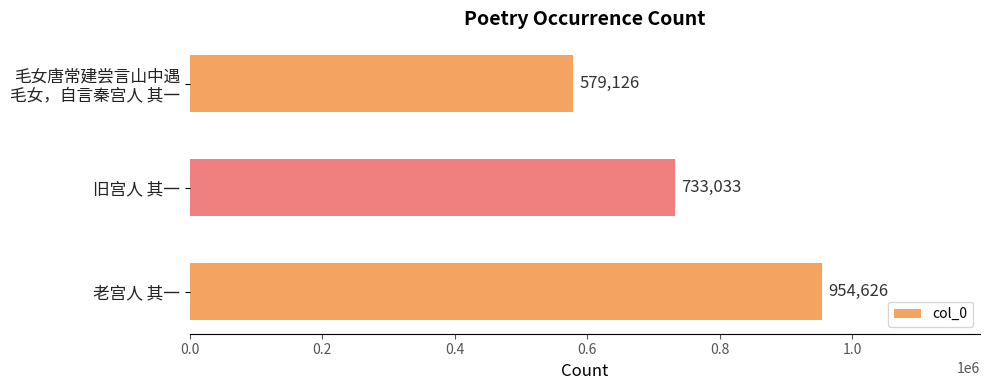

Approximately how many times larger is the value at 旧宫人 其一 compared to 老宫人 其一?

0.8